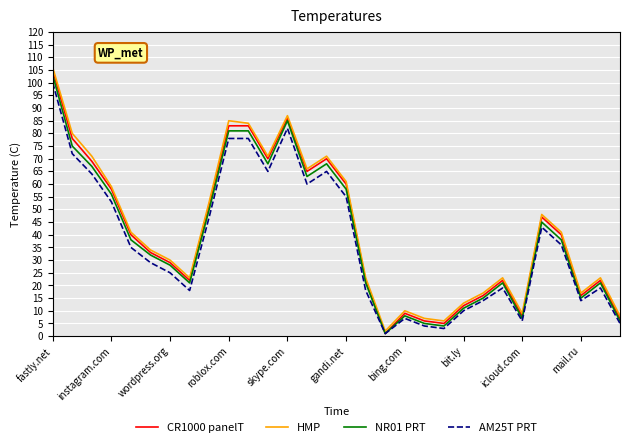

What is the maximum value shown in the chart?

106